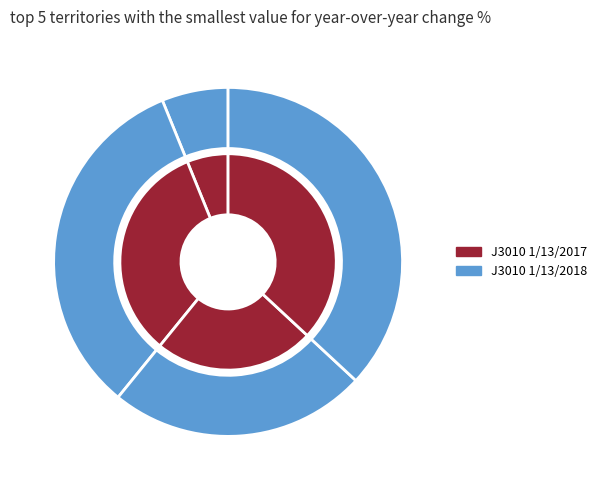

Between 6 and 5, which is larger?

6